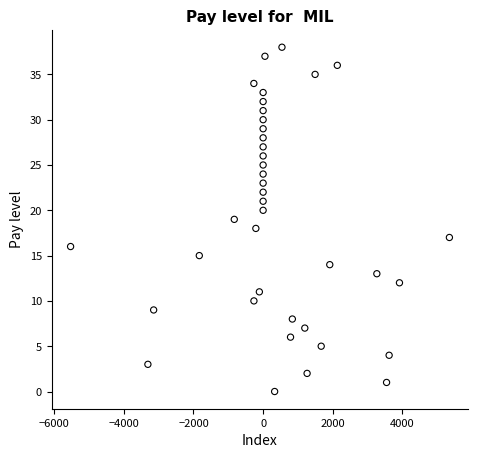

What is the range of Y values (max minus min)?

38